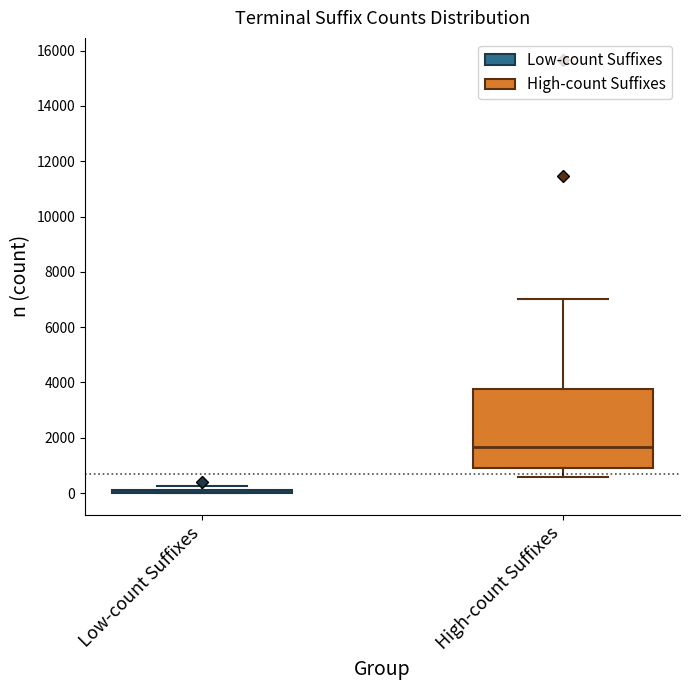

Comparing the boxes themselves (not the whiskers), which one is the tallest?

High-count Suffixes